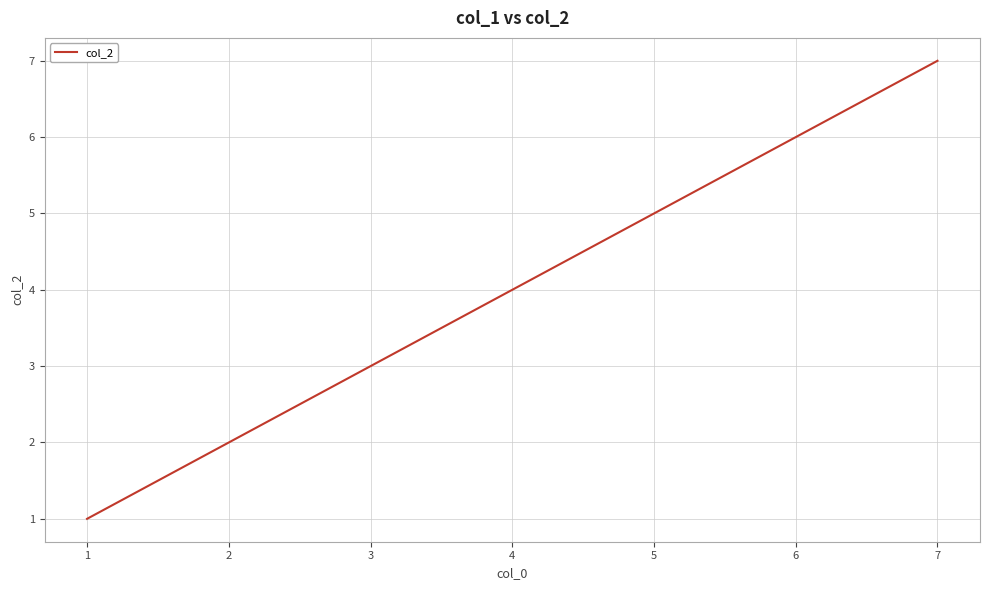

What is the minimum value shown in the chart?

1